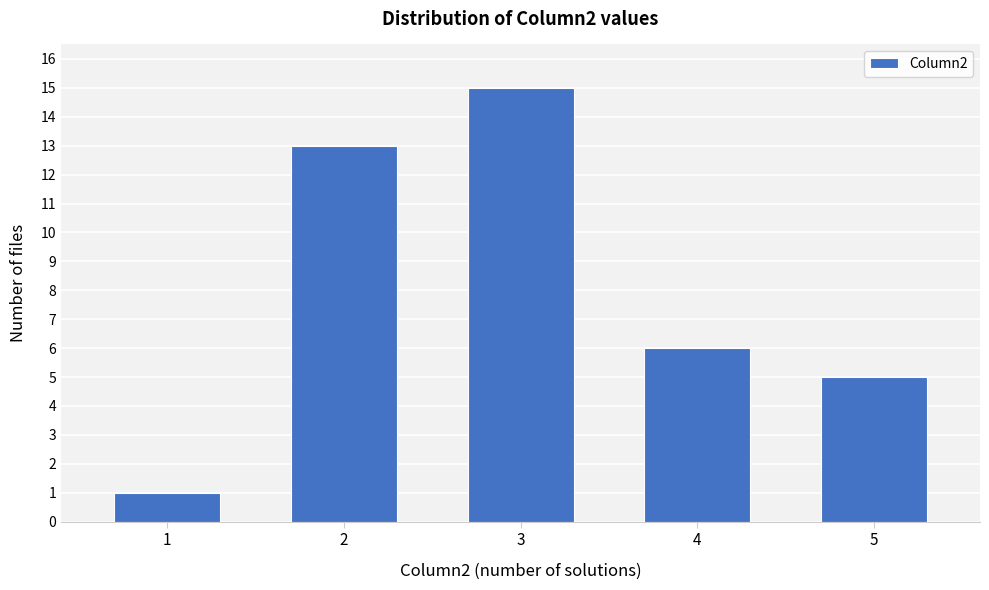

Reading left to right, list all the values displayed in this chart.

1=1	2=13	3=15	4=6	5=5